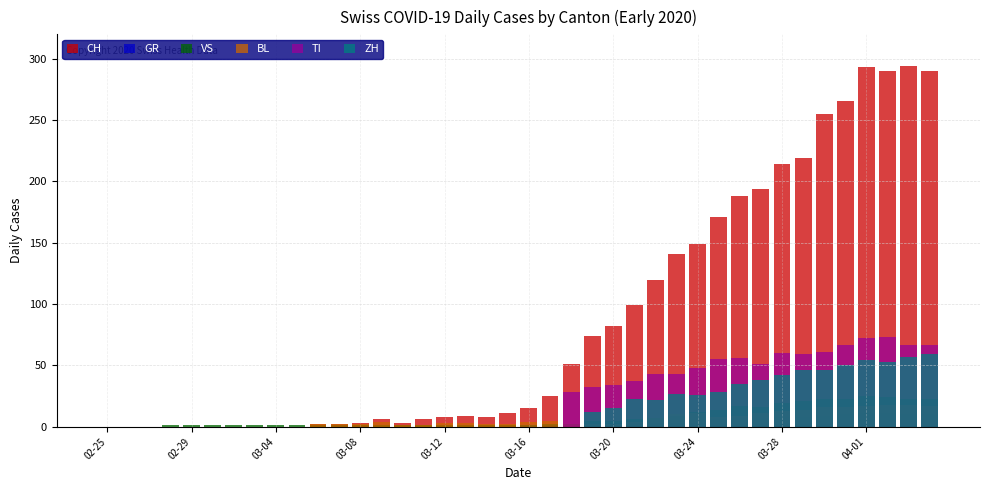

Which category has the lowest value in the CH series?

02-25